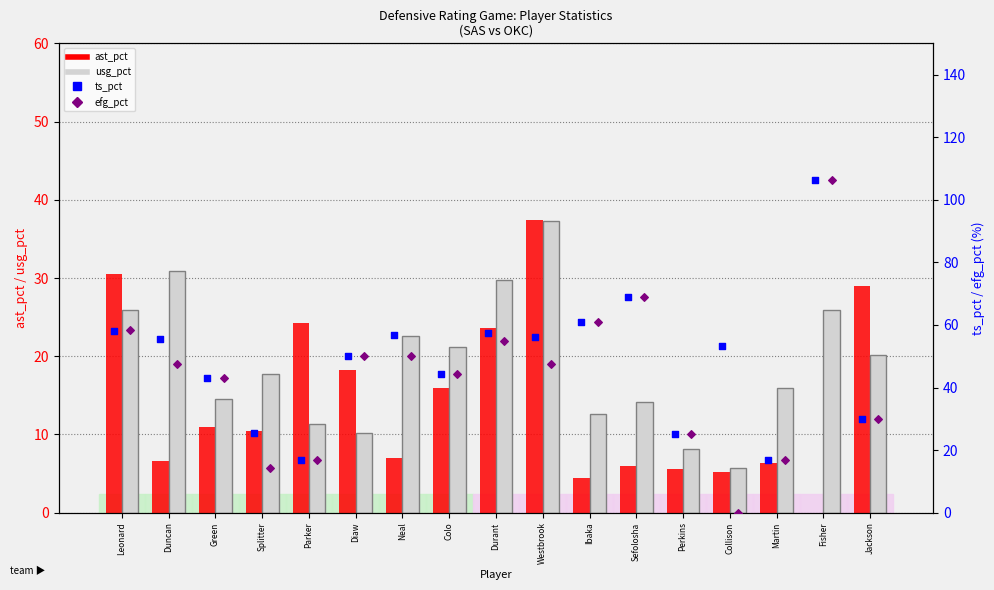

Which series contains the lowest Y value?

ast_pct